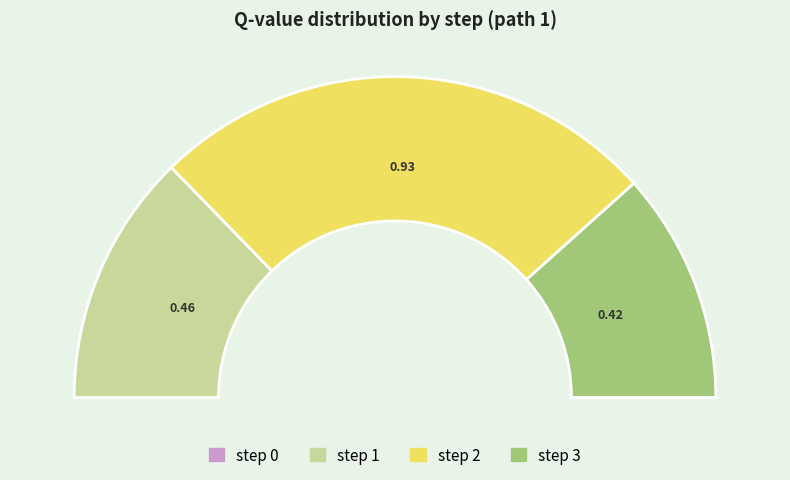

Rank the categories by value from lowest to highest.

step 0, step 3, step 1, step 2